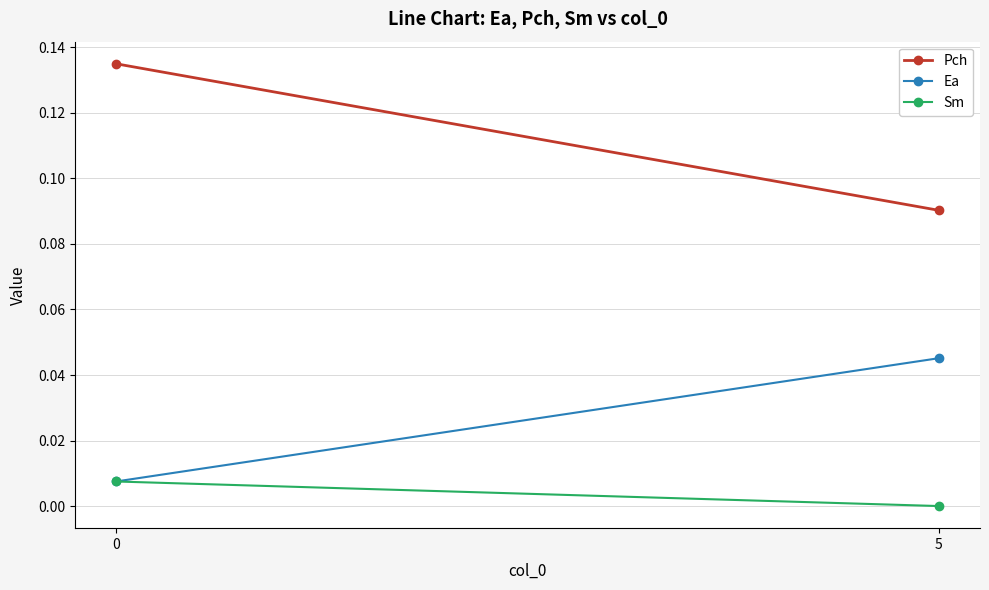

The Sm series shows 0.0 at 0. True or false?

False